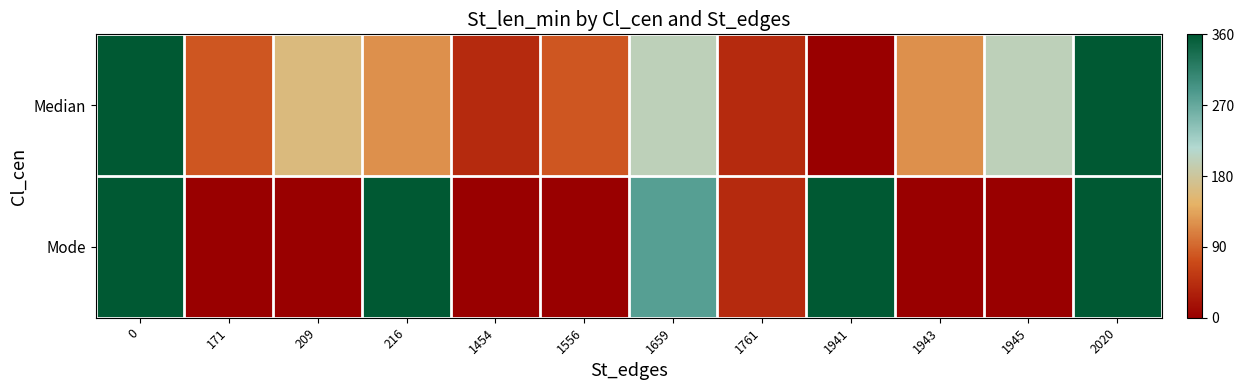

Reading left to right, transcribe all the data shown in this chart.

Median: 0=360	171=80	209=160	216=120	1454=40	1556=80	1659=200	1761=40	1941=0	1943=120	1945=200	2020=360
Mode: 0=360	171=0	209=0	216=360	1454=0	1556=0	1659=280	1761=40	1941=360	1943=0	1945=0	2020=360